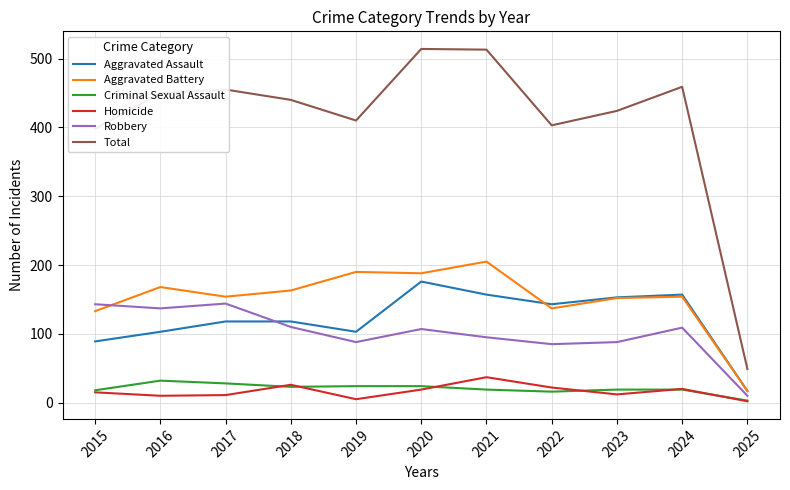

Which series has the largest total across all categories?

Total